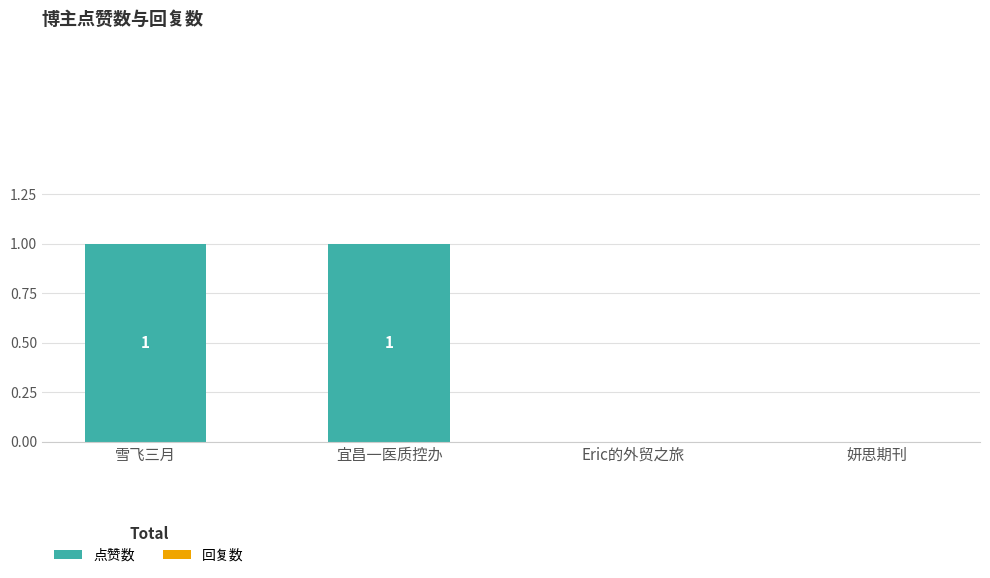

The value at 宜昌一医质控办 is 1. True or false?

True